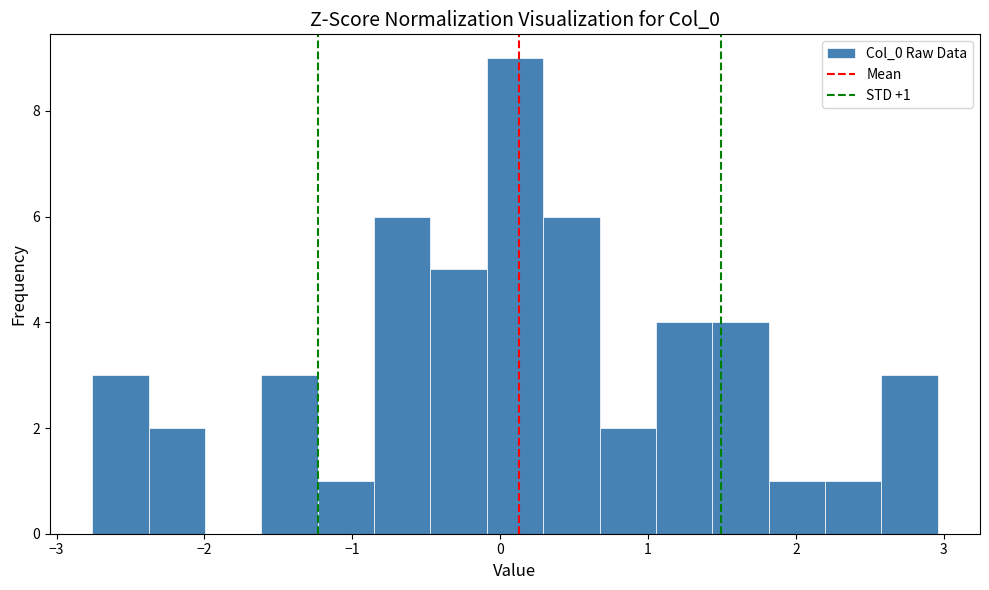

Read against the x-axis, roughly where is the centre of the tallest bar?

0.1